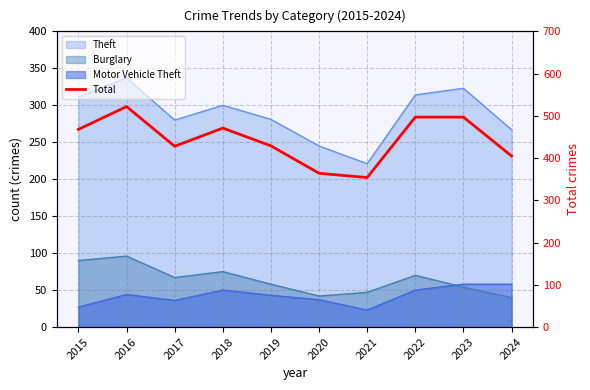

The value at 2016 is 522. True or false?

True